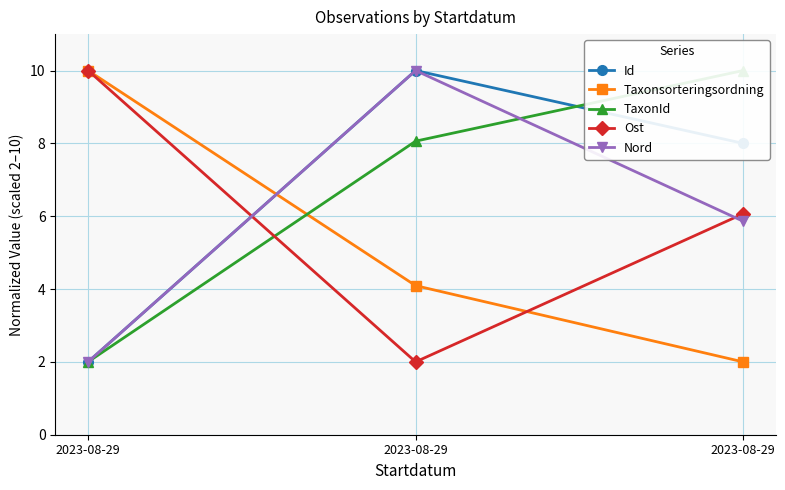

Rank the categories by TaxonId value from highest to lowest.

2023-08-29, 2023-08-29, 2023-08-29